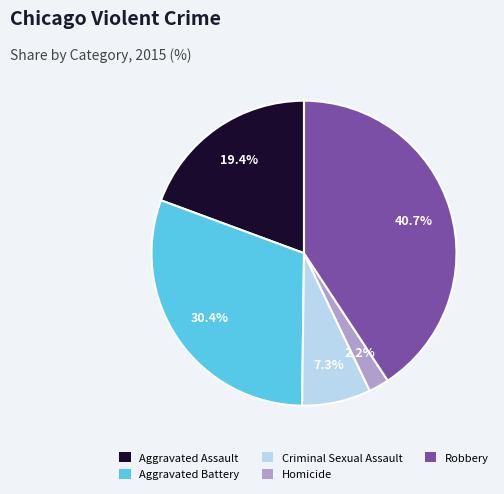

The Homicide slice represents 14% of the pie. True or false?

False